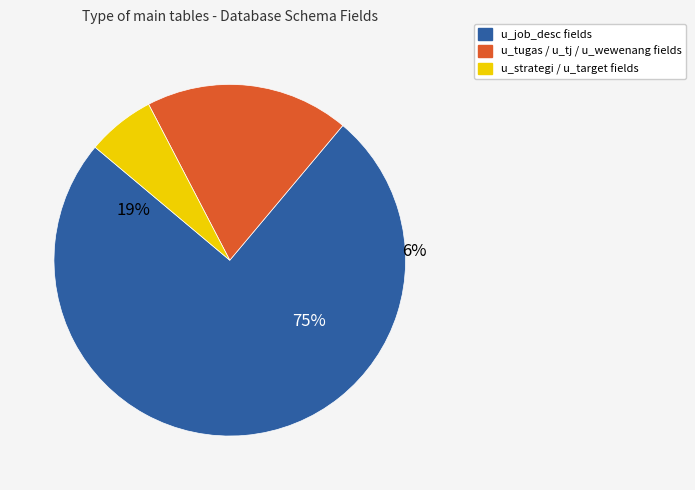

Which slice is the largest?

u_job_desc (id_jabatan_p, atasan, ruang_lingkup, hb_kedalam, hb_kerja_keluar, id_item_jobdesc, tanggung_jawab, wewenang, pelimpahan_wewenang, id_perusahaan, id_karyawan)